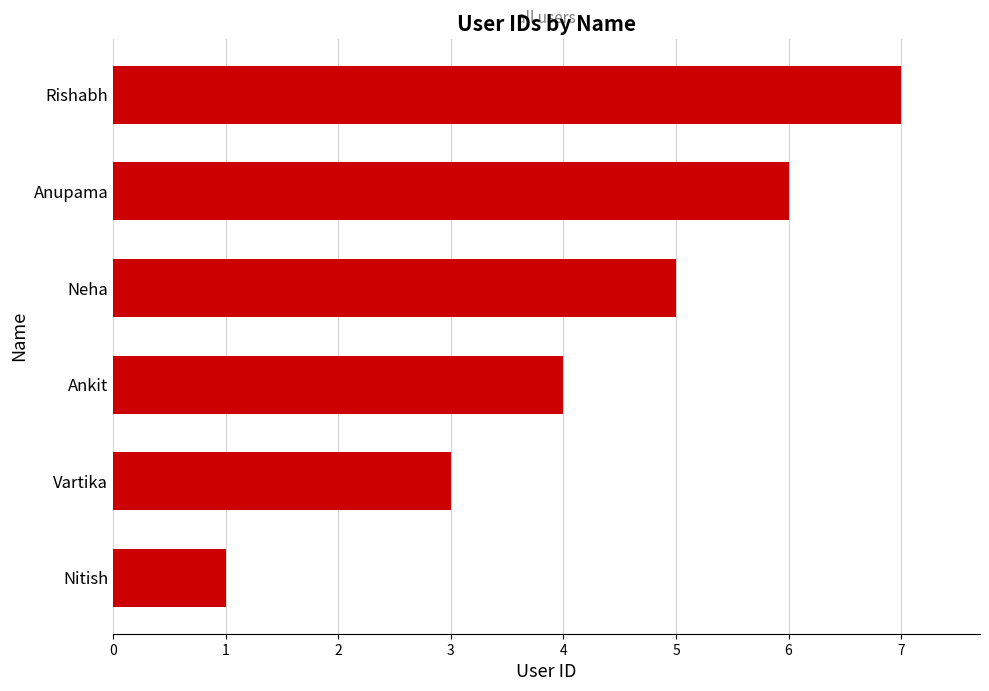

The value at Neha is 2. True or false?

False